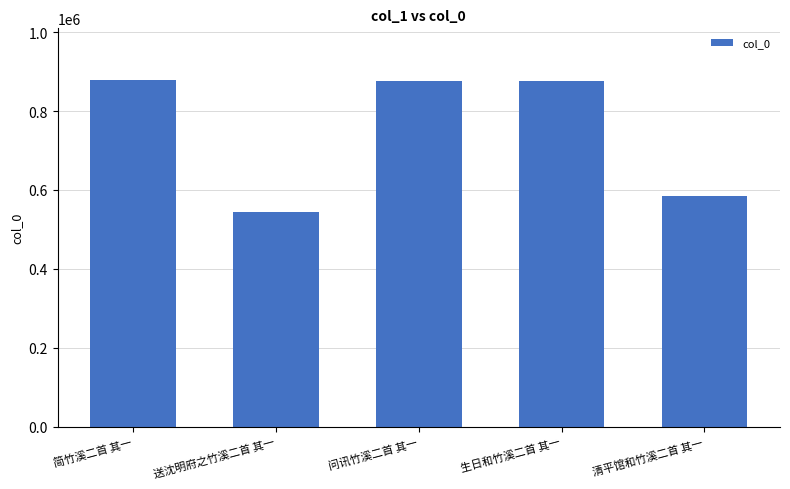

What is the difference between the maximum and minimum values?

333738